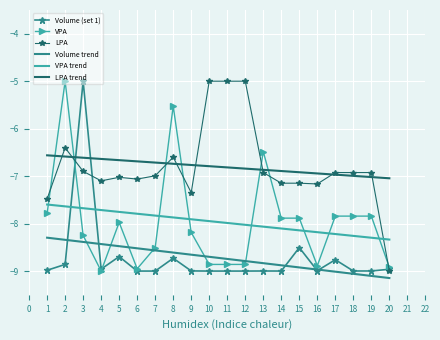

The value of VPA at 15 is -4.1. True or false?

False